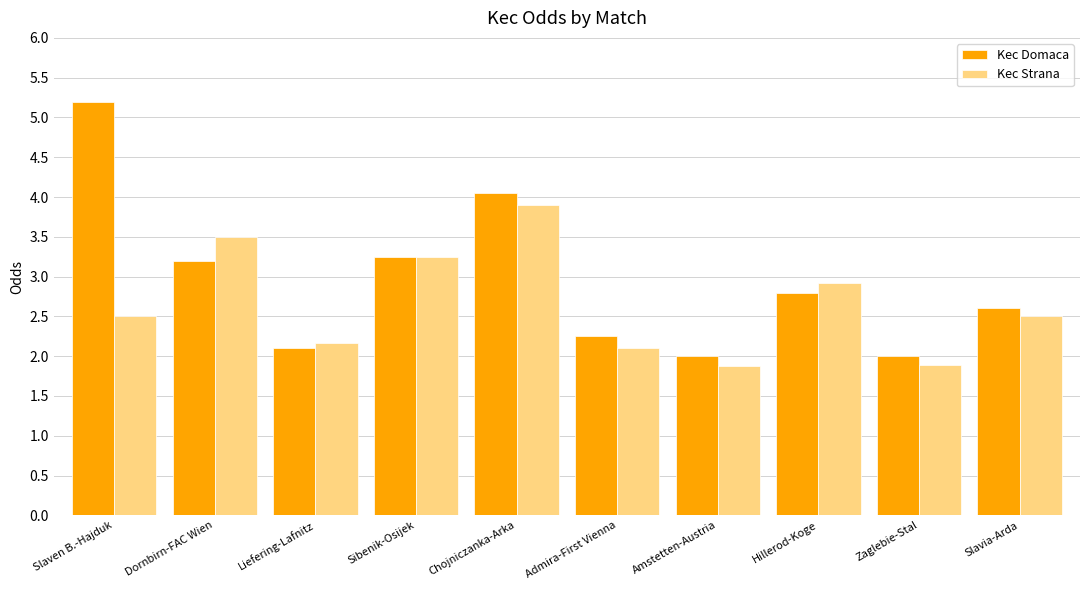

How many distinct data groups are displayed?

2